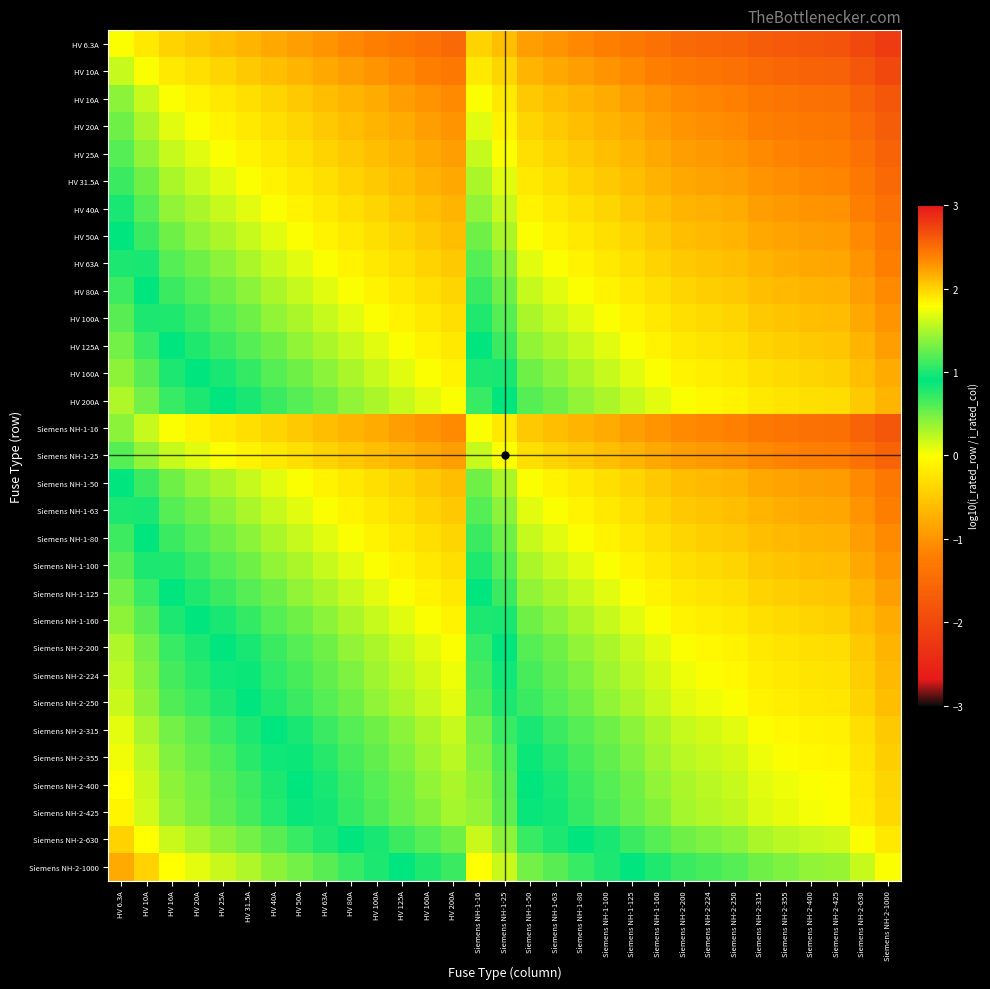

Reading left to right, what are all the values shown in this chart?

HV 6.3A: HV 6.3A=0.0	HV 10A=-0.2	HV 16A=-0.4	HV 20A=-0.5	HV 25A=-0.6	HV 31.5A=-0.7	HV 40A=-0.8	HV 50A=-0.9	HV 63A=-1.0	HV 80A=-1.1	HV 100A=-1.2	HV 125A=-1.3	HV 160A=-1.4	HV 200A=-1.5	Siemens NH-1-16=-0.4	Siemens NH-1-25=-0.6	Siemens NH-1-50=-0.9	Siemens NH-1-63=-1.0	Siemens NH-1-80=-1.1	Siemens NH-1-100=-1.2	Siemens NH-1-125=-1.3	Siemens NH-1-160=-1.4	Siemens NH-2-200=-1.5	Siemens NH-2-224=-1.6	Siemens NH-2-250=-1.6	Siemens NH-2-315=-1.7	Siemens NH-2-355=-1.8	Siemens NH-2-400=-1.8	Siemens NH-2-425=-1.8	Siemens NH-2-630=-2.0	Siemens NH-2-1000=-2.2
HV 10A: HV 6.3A=0.2	HV 10A=0.0	HV 16A=-0.2	HV 20A=-0.3	HV 25A=-0.4	HV 31.5A=-0.5	HV 40A=-0.6	HV 50A=-0.7	HV 63A=-0.8	HV 80A=-0.9	HV 100A=-1.0	HV 125A=-1.1	HV 160A=-1.2	HV 200A=-1.3	Siemens NH-1-16=-0.2	Siemens NH-1-25=-0.4	Siemens NH-1-50=-0.7	Siemens NH-1-63=-0.8	Siemens NH-1-80=-0.9	Siemens NH-1-100=-1.0	Siemens NH-1-125=-1.1	Siemens NH-1-160=-1.2	Siemens NH-2-200=-1.3	Siemens NH-2-224=-1.4	Siemens NH-2-250=-1.4	Siemens NH-2-315=-1.5	Siemens NH-2-355=-1.6	Siemens NH-2-400=-1.6	Siemens NH-2-425=-1.6	Siemens NH-2-630=-1.8	Siemens NH-2-1000=-2.0
HV 16A: HV 6.3A=0.4	HV 10A=0.2	HV 16A=0.0	HV 20A=-0.1	HV 25A=-0.2	HV 31.5A=-0.3	HV 40A=-0.4	HV 50A=-0.5	HV 63A=-0.6	HV 80A=-0.7	HV 100A=-0.8	HV 125A=-0.9	HV 160A=-1.0	HV 200A=-1.1	Siemens NH-1-16=0.0	Siemens NH-1-25=-0.2	Siemens NH-1-50=-0.5	Siemens NH-1-63=-0.6	Siemens NH-1-80=-0.7	Siemens NH-1-100=-0.8	Siemens NH-1-125=-0.9	Siemens NH-1-160=-1.0	Siemens NH-2-200=-1.1	Siemens NH-2-224=-1.1	Siemens NH-2-250=-1.2	Siemens NH-2-315=-1.3	Siemens NH-2-355=-1.3	Siemens NH-2-400=-1.4	Siemens NH-2-425=-1.4	Siemens NH-2-630=-1.6	Siemens NH-2-1000=-1.8
HV 20A: HV 6.3A=0.5	HV 10A=0.3	HV 16A=0.1	HV 20A=0.0	HV 25A=-0.1	HV 31.5A=-0.2	HV 40A=-0.3	HV 50A=-0.4	HV 63A=-0.5	HV 80A=-0.6	HV 100A=-0.7	HV 125A=-0.8	HV 160A=-0.9	HV 200A=-1.0	Siemens NH-1-16=0.1	Siemens NH-1-25=-0.1	Siemens NH-1-50=-0.4	Siemens NH-1-63=-0.5	Siemens NH-1-80=-0.6	Siemens NH-1-100=-0.7	Siemens NH-1-125=-0.8	Siemens NH-1-160=-0.9	Siemens NH-2-200=-1.0	Siemens NH-2-224=-1.0	Siemens NH-2-250=-1.1	Siemens NH-2-315=-1.2	Siemens NH-2-355=-1.2	Siemens NH-2-400=-1.3	Siemens NH-2-425=-1.3	Siemens NH-2-630=-1.5	Siemens NH-2-1000=-1.7
HV 25A: HV 6.3A=0.6	HV 10A=0.4	HV 16A=0.2	HV 20A=0.1	HV 25A=0.0	HV 31.5A=-0.1	HV 40A=-0.2	HV 50A=-0.3	HV 63A=-0.4	HV 80A=-0.5	HV 100A=-0.6	HV 125A=-0.7	HV 160A=-0.8	HV 200A=-0.9	Siemens NH-1-16=0.2	Siemens NH-1-25=0.0	Siemens NH-1-50=-0.3	Siemens NH-1-63=-0.4	Siemens NH-1-80=-0.5	Siemens NH-1-100=-0.6	Siemens NH-1-125=-0.7	Siemens NH-1-160=-0.8	Siemens NH-2-200=-0.9	Siemens NH-2-224=-1.0	Siemens NH-2-250=-1.0	Siemens NH-2-315=-1.1	Siemens NH-2-355=-1.2	Siemens NH-2-400=-1.2	Siemens NH-2-425=-1.2	Siemens NH-2-630=-1.4	Siemens NH-2-1000=-1.6
HV 31.5A: HV 6.3A=0.7	HV 10A=0.5	HV 16A=0.3	HV 20A=0.2	HV 25A=0.1	HV 31.5A=0.0	HV 40A=-0.1	HV 50A=-0.2	HV 63A=-0.3	HV 80A=-0.4	HV 100A=-0.5	HV 125A=-0.6	HV 160A=-0.7	HV 200A=-0.8	Siemens NH-1-16=0.3	Siemens NH-1-25=0.1	Siemens NH-1-50=-0.2	Siemens NH-1-63=-0.3	Siemens NH-1-80=-0.4	Siemens NH-1-100=-0.5	Siemens NH-1-125=-0.6	Siemens NH-1-160=-0.7	Siemens NH-2-200=-0.8	Siemens NH-2-224=-0.9	Siemens NH-2-250=-0.9	Siemens NH-2-315=-1.0	Siemens NH-2-355=-1.1	Siemens NH-2-400=-1.1	Siemens NH-2-425=-1.1	Siemens NH-2-630=-1.3	Siemens NH-2-1000=-1.5
HV 40A: HV 6.3A=0.8	HV 10A=0.6	HV 16A=0.4	HV 20A=0.3	HV 25A=0.2	HV 31.5A=0.1	HV 40A=0.0	HV 50A=-0.1	HV 63A=-0.2	HV 80A=-0.3	HV 100A=-0.4	HV 125A=-0.5	HV 160A=-0.6	HV 200A=-0.7	Siemens NH-1-16=0.4	Siemens NH-1-25=0.2	Siemens NH-1-50=-0.1	Siemens NH-1-63=-0.2	Siemens NH-1-80=-0.3	Siemens NH-1-100=-0.4	Siemens NH-1-125=-0.5	Siemens NH-1-160=-0.6	Siemens NH-2-200=-0.7	Siemens NH-2-224=-0.7	Siemens NH-2-250=-0.8	Siemens NH-2-315=-0.9	Siemens NH-2-355=-0.9	Siemens NH-2-400=-1.0	Siemens NH-2-425=-1.0	Siemens NH-2-630=-1.2	Siemens NH-2-1000=-1.4
HV 50A: HV 6.3A=0.9	HV 10A=0.7	HV 16A=0.5	HV 20A=0.4	HV 25A=0.3	HV 31.5A=0.2	HV 40A=0.1	HV 50A=0.0	HV 63A=-0.1	HV 80A=-0.2	HV 100A=-0.3	HV 125A=-0.4	HV 160A=-0.5	HV 200A=-0.6	Siemens NH-1-16=0.5	Siemens NH-1-25=0.3	Siemens NH-1-50=0.0	Siemens NH-1-63=-0.1	Siemens NH-1-80=-0.2	Siemens NH-1-100=-0.3	Siemens NH-1-125=-0.4	Siemens NH-1-160=-0.5	Siemens NH-2-200=-0.6	Siemens NH-2-224=-0.7	Siemens NH-2-250=-0.7	Siemens NH-2-315=-0.8	Siemens NH-2-355=-0.9	Siemens NH-2-400=-0.9	Siemens NH-2-425=-0.9	Siemens NH-2-630=-1.1	Siemens NH-2-1000=-1.3
HV 63A: HV 6.3A=1.0	HV 10A=0.8	HV 16A=0.6	HV 20A=0.5	HV 25A=0.4	HV 31.5A=0.3	HV 40A=0.2	HV 50A=0.1	HV 63A=0.0	HV 80A=-0.1	HV 100A=-0.2	HV 125A=-0.3	HV 160A=-0.4	HV 200A=-0.5	Siemens NH-1-16=0.6	Siemens NH-1-25=0.4	Siemens NH-1-50=0.1	Siemens NH-1-63=0.0	Siemens NH-1-80=-0.1	Siemens NH-1-100=-0.2	Siemens NH-1-125=-0.3	Siemens NH-1-160=-0.4	Siemens NH-2-200=-0.5	Siemens NH-2-224=-0.6	Siemens NH-2-250=-0.6	Siemens NH-2-315=-0.7	Siemens NH-2-355=-0.8	Siemens NH-2-400=-0.8	Siemens NH-2-425=-0.8	Siemens NH-2-630=-1.0	Siemens NH-2-1000=-1.2
HV 80A: HV 6.3A=1.1	HV 10A=0.9	HV 16A=0.7	HV 20A=0.6	HV 25A=0.5	HV 31.5A=0.4	HV 40A=0.3	HV 50A=0.2	HV 63A=0.1	HV 80A=0.0	HV 100A=-0.1	HV 125A=-0.2	HV 160A=-0.3	HV 200A=-0.4	Siemens NH-1-16=0.7	Siemens NH-1-25=0.5	Siemens NH-1-50=0.2	Siemens NH-1-63=0.1	Siemens NH-1-80=0.0	Siemens NH-1-100=-0.1	Siemens NH-1-125=-0.2	Siemens NH-1-160=-0.3	Siemens NH-2-200=-0.4	Siemens NH-2-224=-0.4	Siemens NH-2-250=-0.5	Siemens NH-2-315=-0.6	Siemens NH-2-355=-0.6	Siemens NH-2-400=-0.7	Siemens NH-2-425=-0.7	Siemens NH-2-630=-0.9	Siemens NH-2-1000=-1.1
HV 100A: HV 6.3A=1.2	HV 10A=1.0	HV 16A=0.8	HV 20A=0.7	HV 25A=0.6	HV 31.5A=0.5	HV 40A=0.4	HV 50A=0.3	HV 63A=0.2	HV 80A=0.1	HV 100A=0.0	HV 125A=-0.1	HV 160A=-0.2	HV 200A=-0.3	Siemens NH-1-16=0.8	Siemens NH-1-25=0.6	Siemens NH-1-50=0.3	Siemens NH-1-63=0.2	Siemens NH-1-80=0.1	Siemens NH-1-100=0.0	Siemens NH-1-125=-0.1	Siemens NH-1-160=-0.2	Siemens NH-2-200=-0.3	Siemens NH-2-224=-0.4	Siemens NH-2-250=-0.4	Siemens NH-2-315=-0.5	Siemens NH-2-355=-0.6	Siemens NH-2-400=-0.6	Siemens NH-2-425=-0.6	Siemens NH-2-630=-0.8	Siemens NH-2-1000=-1.0
HV 125A: HV 6.3A=1.3	HV 10A=1.1	HV 16A=0.9	HV 20A=0.8	HV 25A=0.7	HV 31.5A=0.6	HV 40A=0.5	HV 50A=0.4	HV 63A=0.3	HV 80A=0.2	HV 100A=0.1	HV 125A=0.0	HV 160A=-0.1	HV 200A=-0.2	Siemens NH-1-16=0.9	Siemens NH-1-25=0.7	Siemens NH-1-50=0.4	Siemens NH-1-63=0.3	Siemens NH-1-80=0.2	Siemens NH-1-100=0.1	Siemens NH-1-125=0.0	Siemens NH-1-160=-0.1	Siemens NH-2-200=-0.2	Siemens NH-2-224=-0.3	Siemens NH-2-250=-0.3	Siemens NH-2-315=-0.4	Siemens NH-2-355=-0.5	Siemens NH-2-400=-0.5	Siemens NH-2-425=-0.5	Siemens NH-2-630=-0.7	Siemens NH-2-1000=-0.9
HV 160A: HV 6.3A=1.4	HV 10A=1.2	HV 16A=1.0	HV 20A=0.9	HV 25A=0.8	HV 31.5A=0.7	HV 40A=0.6	HV 50A=0.5	HV 63A=0.4	HV 80A=0.3	HV 100A=0.2	HV 125A=0.1	HV 160A=0.0	HV 200A=-0.1	Siemens NH-1-16=1.0	Siemens NH-1-25=0.8	Siemens NH-1-50=0.5	Siemens NH-1-63=0.4	Siemens NH-1-80=0.3	Siemens NH-1-100=0.2	Siemens NH-1-125=0.1	Siemens NH-1-160=0.0	Siemens NH-2-200=-0.1	Siemens NH-2-224=-0.1	Siemens NH-2-250=-0.2	Siemens NH-2-315=-0.3	Siemens NH-2-355=-0.3	Siemens NH-2-400=-0.4	Siemens NH-2-425=-0.4	Siemens NH-2-630=-0.6	Siemens NH-2-1000=-0.8
HV 200A: HV 6.3A=1.5	HV 10A=1.3	HV 16A=1.1	HV 20A=1.0	HV 25A=0.9	HV 31.5A=0.8	HV 40A=0.7	HV 50A=0.6	HV 63A=0.5	HV 80A=0.4	HV 100A=0.3	HV 125A=0.2	HV 160A=0.1	HV 200A=0.0	Siemens NH-1-16=1.1	Siemens NH-1-25=0.9	Siemens NH-1-50=0.6	Siemens NH-1-63=0.5	Siemens NH-1-80=0.4	Siemens NH-1-100=0.3	Siemens NH-1-125=0.2	Siemens NH-1-160=0.1	Siemens NH-2-200=0.0	Siemens NH-2-224=-0.0	Siemens NH-2-250=-0.1	Siemens NH-2-315=-0.2	Siemens NH-2-355=-0.2	Siemens NH-2-400=-0.3	Siemens NH-2-425=-0.3	Siemens NH-2-630=-0.5	Siemens NH-2-1000=-0.7
Siemens NH-1-16: HV 6.3A=0.4	HV 10A=0.2	HV 16A=0.0	HV 20A=-0.1	HV 25A=-0.2	HV 31.5A=-0.3	HV 40A=-0.4	HV 50A=-0.5	HV 63A=-0.6	HV 80A=-0.7	HV 100A=-0.8	HV 125A=-0.9	HV 160A=-1.0	HV 200A=-1.1	Siemens NH-1-16=0.0	Siemens NH-1-25=-0.2	Siemens NH-1-50=-0.5	Siemens NH-1-63=-0.6	Siemens NH-1-80=-0.7	Siemens NH-1-100=-0.8	Siemens NH-1-125=-0.9	Siemens NH-1-160=-1.0	Siemens NH-2-200=-1.1	Siemens NH-2-224=-1.1	Siemens NH-2-250=-1.2	Siemens NH-2-315=-1.3	Siemens NH-2-355=-1.3	Siemens NH-2-400=-1.4	Siemens NH-2-425=-1.4	Siemens NH-2-630=-1.6	Siemens NH-2-1000=-1.8
Siemens NH-1-25: HV 6.3A=0.6	HV 10A=0.4	HV 16A=0.2	HV 20A=0.1	HV 25A=0.0	HV 31.5A=-0.1	HV 40A=-0.2	HV 50A=-0.3	HV 63A=-0.4	HV 80A=-0.5	HV 100A=-0.6	HV 125A=-0.7	HV 160A=-0.8	HV 200A=-0.9	Siemens NH-1-16=0.2	Siemens NH-1-25=0.0	Siemens NH-1-50=-0.3	Siemens NH-1-63=-0.4	Siemens NH-1-80=-0.5	Siemens NH-1-100=-0.6	Siemens NH-1-125=-0.7	Siemens NH-1-160=-0.8	Siemens NH-2-200=-0.9	Siemens NH-2-224=-1.0	Siemens NH-2-250=-1.0	Siemens NH-2-315=-1.1	Siemens NH-2-355=-1.2	Siemens NH-2-400=-1.2	Siemens NH-2-425=-1.2	Siemens NH-2-630=-1.4	Siemens NH-2-1000=-1.6
Siemens NH-1-50: HV 6.3A=0.9	HV 10A=0.7	HV 16A=0.5	HV 20A=0.4	HV 25A=0.3	HV 31.5A=0.2	HV 40A=0.1	HV 50A=0.0	HV 63A=-0.1	HV 80A=-0.2	HV 100A=-0.3	HV 125A=-0.4	HV 160A=-0.5	HV 200A=-0.6	Siemens NH-1-16=0.5	Siemens NH-1-25=0.3	Siemens NH-1-50=0.0	Siemens NH-1-63=-0.1	Siemens NH-1-80=-0.2	Siemens NH-1-100=-0.3	Siemens NH-1-125=-0.4	Siemens NH-1-160=-0.5	Siemens NH-2-200=-0.6	Siemens NH-2-224=-0.7	Siemens NH-2-250=-0.7	Siemens NH-2-315=-0.8	Siemens NH-2-355=-0.9	Siemens NH-2-400=-0.9	Siemens NH-2-425=-0.9	Siemens NH-2-630=-1.1	Siemens NH-2-1000=-1.3
Siemens NH-1-63: HV 6.3A=1.0	HV 10A=0.8	HV 16A=0.6	HV 20A=0.5	HV 25A=0.4	HV 31.5A=0.3	HV 40A=0.2	HV 50A=0.1	HV 63A=0.0	HV 80A=-0.1	HV 100A=-0.2	HV 125A=-0.3	HV 160A=-0.4	HV 200A=-0.5	Siemens NH-1-16=0.6	Siemens NH-1-25=0.4	Siemens NH-1-50=0.1	Siemens NH-1-63=0.0	Siemens NH-1-80=-0.1	Siemens NH-1-100=-0.2	Siemens NH-1-125=-0.3	Siemens NH-1-160=-0.4	Siemens NH-2-200=-0.5	Siemens NH-2-224=-0.6	Siemens NH-2-250=-0.6	Siemens NH-2-315=-0.7	Siemens NH-2-355=-0.8	Siemens NH-2-400=-0.8	Siemens NH-2-425=-0.8	Siemens NH-2-630=-1.0	Siemens NH-2-1000=-1.2
Siemens NH-1-80: HV 6.3A=1.1	HV 10A=0.9	HV 16A=0.7	HV 20A=0.6	HV 25A=0.5	HV 31.5A=0.4	HV 40A=0.3	HV 50A=0.2	HV 63A=0.1	HV 80A=0.0	HV 100A=-0.1	HV 125A=-0.2	HV 160A=-0.3	HV 200A=-0.4	Siemens NH-1-16=0.7	Siemens NH-1-25=0.5	Siemens NH-1-50=0.2	Siemens NH-1-63=0.1	Siemens NH-1-80=0.0	Siemens NH-1-100=-0.1	Siemens NH-1-125=-0.2	Siemens NH-1-160=-0.3	Siemens NH-2-200=-0.4	Siemens NH-2-224=-0.4	Siemens NH-2-250=-0.5	Siemens NH-2-315=-0.6	Siemens NH-2-355=-0.6	Siemens NH-2-400=-0.7	Siemens NH-2-425=-0.7	Siemens NH-2-630=-0.9	Siemens NH-2-1000=-1.1
Siemens NH-1-100: HV 6.3A=1.2	HV 10A=1.0	HV 16A=0.8	HV 20A=0.7	HV 25A=0.6	HV 31.5A=0.5	HV 40A=0.4	HV 50A=0.3	HV 63A=0.2	HV 80A=0.1	HV 100A=0.0	HV 125A=-0.1	HV 160A=-0.2	HV 200A=-0.3	Siemens NH-1-16=0.8	Siemens NH-1-25=0.6	Siemens NH-1-50=0.3	Siemens NH-1-63=0.2	Siemens NH-1-80=0.1	Siemens NH-1-100=0.0	Siemens NH-1-125=-0.1	Siemens NH-1-160=-0.2	Siemens NH-2-200=-0.3	Siemens NH-2-224=-0.4	Siemens NH-2-250=-0.4	Siemens NH-2-315=-0.5	Siemens NH-2-355=-0.6	Siemens NH-2-400=-0.6	Siemens NH-2-425=-0.6	Siemens NH-2-630=-0.8	Siemens NH-2-1000=-1.0
Siemens NH-1-125: HV 6.3A=1.3	HV 10A=1.1	HV 16A=0.9	HV 20A=0.8	HV 25A=0.7	HV 31.5A=0.6	HV 40A=0.5	HV 50A=0.4	HV 63A=0.3	HV 80A=0.2	HV 100A=0.1	HV 125A=0.0	HV 160A=-0.1	HV 200A=-0.2	Siemens NH-1-16=0.9	Siemens NH-1-25=0.7	Siemens NH-1-50=0.4	Siemens NH-1-63=0.3	Siemens NH-1-80=0.2	Siemens NH-1-100=0.1	Siemens NH-1-125=0.0	Siemens NH-1-160=-0.1	Siemens NH-2-200=-0.2	Siemens NH-2-224=-0.3	Siemens NH-2-250=-0.3	Siemens NH-2-315=-0.4	Siemens NH-2-355=-0.5	Siemens NH-2-400=-0.5	Siemens NH-2-425=-0.5	Siemens NH-2-630=-0.7	Siemens NH-2-1000=-0.9
Siemens NH-1-160: HV 6.3A=1.4	HV 10A=1.2	HV 16A=1.0	HV 20A=0.9	HV 25A=0.8	HV 31.5A=0.7	HV 40A=0.6	HV 50A=0.5	HV 63A=0.4	HV 80A=0.3	HV 100A=0.2	HV 125A=0.1	HV 160A=0.0	HV 200A=-0.1	Siemens NH-1-16=1.0	Siemens NH-1-25=0.8	Siemens NH-1-50=0.5	Siemens NH-1-63=0.4	Siemens NH-1-80=0.3	Siemens NH-1-100=0.2	Siemens NH-1-125=0.1	Siemens NH-1-160=0.0	Siemens NH-2-200=-0.1	Siemens NH-2-224=-0.1	Siemens NH-2-250=-0.2	Siemens NH-2-315=-0.3	Siemens NH-2-355=-0.3	Siemens NH-2-400=-0.4	Siemens NH-2-425=-0.4	Siemens NH-2-630=-0.6	Siemens NH-2-1000=-0.8
Siemens NH-2-200: HV 6.3A=1.5	HV 10A=1.3	HV 16A=1.1	HV 20A=1.0	HV 25A=0.9	HV 31.5A=0.8	HV 40A=0.7	HV 50A=0.6	HV 63A=0.5	HV 80A=0.4	HV 100A=0.3	HV 125A=0.2	HV 160A=0.1	HV 200A=0.0	Siemens NH-1-16=1.1	Siemens NH-1-25=0.9	Siemens NH-1-50=0.6	Siemens NH-1-63=0.5	Siemens NH-1-80=0.4	Siemens NH-1-100=0.3	Siemens NH-1-125=0.2	Siemens NH-1-160=0.1	Siemens NH-2-200=0.0	Siemens NH-2-224=-0.0	Siemens NH-2-250=-0.1	Siemens NH-2-315=-0.2	Siemens NH-2-355=-0.2	Siemens NH-2-400=-0.3	Siemens NH-2-425=-0.3	Siemens NH-2-630=-0.5	Siemens NH-2-1000=-0.7
Siemens NH-2-224: HV 6.3A=1.6	HV 10A=1.4	HV 16A=1.1	HV 20A=1.0	HV 25A=1.0	HV 31.5A=0.9	HV 40A=0.7	HV 50A=0.7	HV 63A=0.6	HV 80A=0.4	HV 100A=0.4	HV 125A=0.3	HV 160A=0.1	HV 200A=0.0	Siemens NH-1-16=1.1	Siemens NH-1-25=1.0	Siemens NH-1-50=0.7	Siemens NH-1-63=0.6	Siemens NH-1-80=0.4	Siemens NH-1-100=0.4	Siemens NH-1-125=0.3	Siemens NH-1-160=0.1	Siemens NH-2-200=0.0	Siemens NH-2-224=0.0	Siemens NH-2-250=-0.0	Siemens NH-2-315=-0.1	Siemens NH-2-355=-0.2	Siemens NH-2-400=-0.3	Siemens NH-2-425=-0.3	Siemens NH-2-630=-0.4	Siemens NH-2-1000=-0.6
Siemens NH-2-250: HV 6.3A=1.6	HV 10A=1.4	HV 16A=1.2	HV 20A=1.1	HV 25A=1.0	HV 31.5A=0.9	HV 40A=0.8	HV 50A=0.7	HV 63A=0.6	HV 80A=0.5	HV 100A=0.4	HV 125A=0.3	HV 160A=0.2	HV 200A=0.1	Siemens NH-1-16=1.2	Siemens NH-1-25=1.0	Siemens NH-1-50=0.7	Siemens NH-1-63=0.6	Siemens NH-1-80=0.5	Siemens NH-1-100=0.4	Siemens NH-1-125=0.3	Siemens NH-1-160=0.2	Siemens NH-2-200=0.1	Siemens NH-2-224=0.0	Siemens NH-2-250=0.0	Siemens NH-2-315=-0.1	Siemens NH-2-355=-0.2	Siemens NH-2-400=-0.2	Siemens NH-2-425=-0.2	Siemens NH-2-630=-0.4	Siemens NH-2-1000=-0.6
Siemens NH-2-315: HV 6.3A=1.7	HV 10A=1.5	HV 16A=1.3	HV 20A=1.2	HV 25A=1.1	HV 31.5A=1.0	HV 40A=0.9	HV 50A=0.8	HV 63A=0.7	HV 80A=0.6	HV 100A=0.5	HV 125A=0.4	HV 160A=0.3	HV 200A=0.2	Siemens NH-1-16=1.3	Siemens NH-1-25=1.1	Siemens NH-1-50=0.8	Siemens NH-1-63=0.7	Siemens NH-1-80=0.6	Siemens NH-1-100=0.5	Siemens NH-1-125=0.4	Siemens NH-1-160=0.3	Siemens NH-2-200=0.2	Siemens NH-2-224=0.1	Siemens NH-2-250=0.1	Siemens NH-2-315=0.0	Siemens NH-2-355=-0.1	Siemens NH-2-400=-0.1	Siemens NH-2-425=-0.1	Siemens NH-2-630=-0.3	Siemens NH-2-1000=-0.5
Siemens NH-2-355: HV 6.3A=1.8	HV 10A=1.6	HV 16A=1.3	HV 20A=1.2	HV 25A=1.2	HV 31.5A=1.1	HV 40A=0.9	HV 50A=0.9	HV 63A=0.8	HV 80A=0.6	HV 100A=0.6	HV 125A=0.5	HV 160A=0.3	HV 200A=0.2	Siemens NH-1-16=1.3	Siemens NH-1-25=1.2	Siemens NH-1-50=0.9	Siemens NH-1-63=0.8	Siemens NH-1-80=0.6	Siemens NH-1-100=0.6	Siemens NH-1-125=0.5	Siemens NH-1-160=0.3	Siemens NH-2-200=0.2	Siemens NH-2-224=0.2	Siemens NH-2-250=0.2	Siemens NH-2-315=0.1	Siemens NH-2-355=0.0	Siemens NH-2-400=-0.1	Siemens NH-2-425=-0.1	Siemens NH-2-630=-0.2	Siemens NH-2-1000=-0.4
Siemens NH-2-400: HV 6.3A=1.8	HV 10A=1.6	HV 16A=1.4	HV 20A=1.3	HV 25A=1.2	HV 31.5A=1.1	HV 40A=1.0	HV 50A=0.9	HV 63A=0.8	HV 80A=0.7	HV 100A=0.6	HV 125A=0.5	HV 160A=0.4	HV 200A=0.3	Siemens NH-1-16=1.4	Siemens NH-1-25=1.2	Siemens NH-1-50=0.9	Siemens NH-1-63=0.8	Siemens NH-1-80=0.7	Siemens NH-1-100=0.6	Siemens NH-1-125=0.5	Siemens NH-1-160=0.4	Siemens NH-2-200=0.3	Siemens NH-2-224=0.3	Siemens NH-2-250=0.2	Siemens NH-2-315=0.1	Siemens NH-2-355=0.1	Siemens NH-2-400=0.0	Siemens NH-2-425=-0.0	Siemens NH-2-630=-0.2	Siemens NH-2-1000=-0.4
Siemens NH-2-425: HV 6.3A=1.8	HV 10A=1.6	HV 16A=1.4	HV 20A=1.3	HV 25A=1.2	HV 31.5A=1.1	HV 40A=1.0	HV 50A=0.9	HV 63A=0.8	HV 80A=0.7	HV 100A=0.6	HV 125A=0.5	HV 160A=0.4	HV 200A=0.3	Siemens NH-1-16=1.4	Siemens NH-1-25=1.2	Siemens NH-1-50=0.9	Siemens NH-1-63=0.8	Siemens NH-1-80=0.7	Siemens NH-1-100=0.6	Siemens NH-1-125=0.5	Siemens NH-1-160=0.4	Siemens NH-2-200=0.3	Siemens NH-2-224=0.3	Siemens NH-2-250=0.2	Siemens NH-2-315=0.1	Siemens NH-2-355=0.1	Siemens NH-2-400=0.0	Siemens NH-2-425=0.0	Siemens NH-2-630=-0.2	Siemens NH-2-1000=-0.4
Siemens NH-2-630: HV 6.3A=2.0	HV 10A=1.8	HV 16A=1.6	HV 20A=1.5	HV 25A=1.4	HV 31.5A=1.3	HV 40A=1.2	HV 50A=1.1	HV 63A=1.0	HV 80A=0.9	HV 100A=0.8	HV 125A=0.7	HV 160A=0.6	HV 200A=0.5	Siemens NH-1-16=1.6	Siemens NH-1-25=1.4	Siemens NH-1-50=1.1	Siemens NH-1-63=1.0	Siemens NH-1-80=0.9	Siemens NH-1-100=0.8	Siemens NH-1-125=0.7	Siemens NH-1-160=0.6	Siemens NH-2-200=0.5	Siemens NH-2-224=0.4	Siemens NH-2-250=0.4	Siemens NH-2-315=0.3	Siemens NH-2-355=0.2	Siemens NH-2-400=0.2	Siemens NH-2-425=0.2	Siemens NH-2-630=0.0	Siemens NH-2-1000=-0.2
Siemens NH-2-1000: HV 6.3A=2.2	HV 10A=2.0	HV 16A=1.8	HV 20A=1.7	HV 25A=1.6	HV 31.5A=1.5	HV 40A=1.4	HV 50A=1.3	HV 63A=1.2	HV 80A=1.1	HV 100A=1.0	HV 125A=0.9	HV 160A=0.8	HV 200A=0.7	Siemens NH-1-16=1.8	Siemens NH-1-25=1.6	Siemens NH-1-50=1.3	Siemens NH-1-63=1.2	Siemens NH-1-80=1.1	Siemens NH-1-100=1.0	Siemens NH-1-125=0.9	Siemens NH-1-160=0.8	Siemens NH-2-200=0.7	Siemens NH-2-224=0.6	Siemens NH-2-250=0.6	Siemens NH-2-315=0.5	Siemens NH-2-355=0.4	Siemens NH-2-400=0.4	Siemens NH-2-425=0.4	Siemens NH-2-630=0.2	Siemens NH-2-1000=0.0